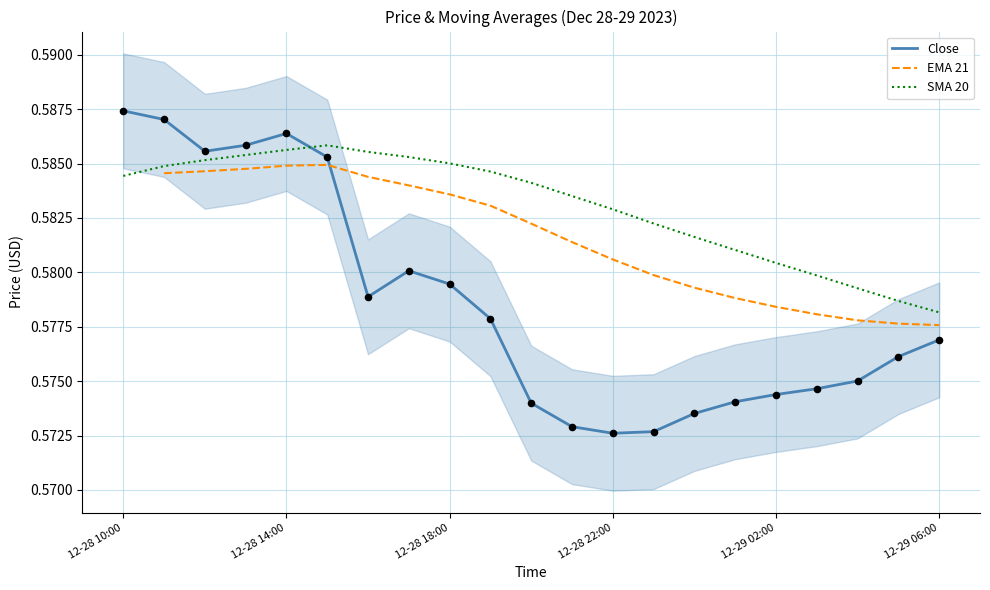

Which series reaches the minimum Y coordinate?

Close